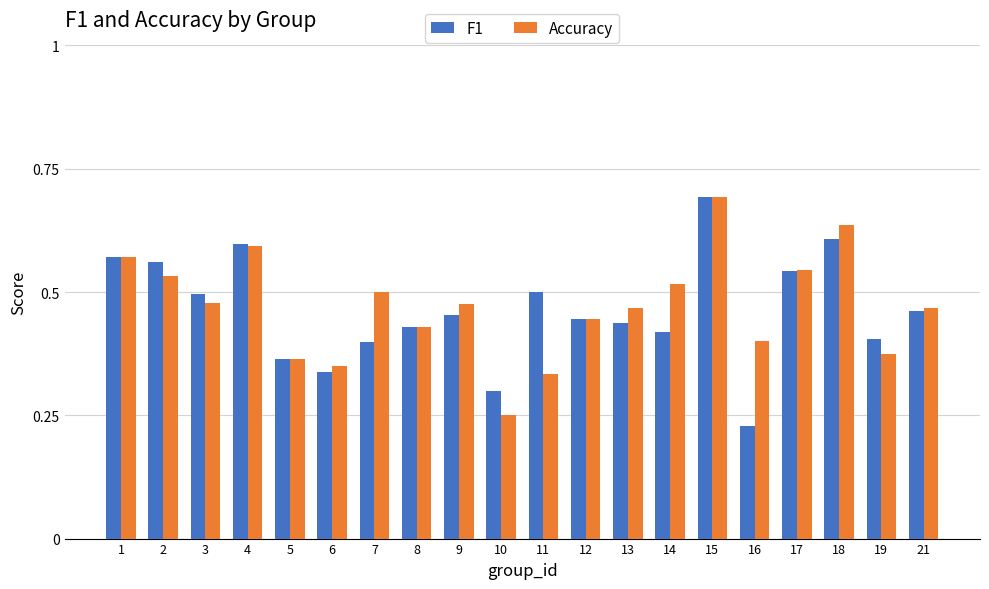

What is the greatest value displayed?

0.7